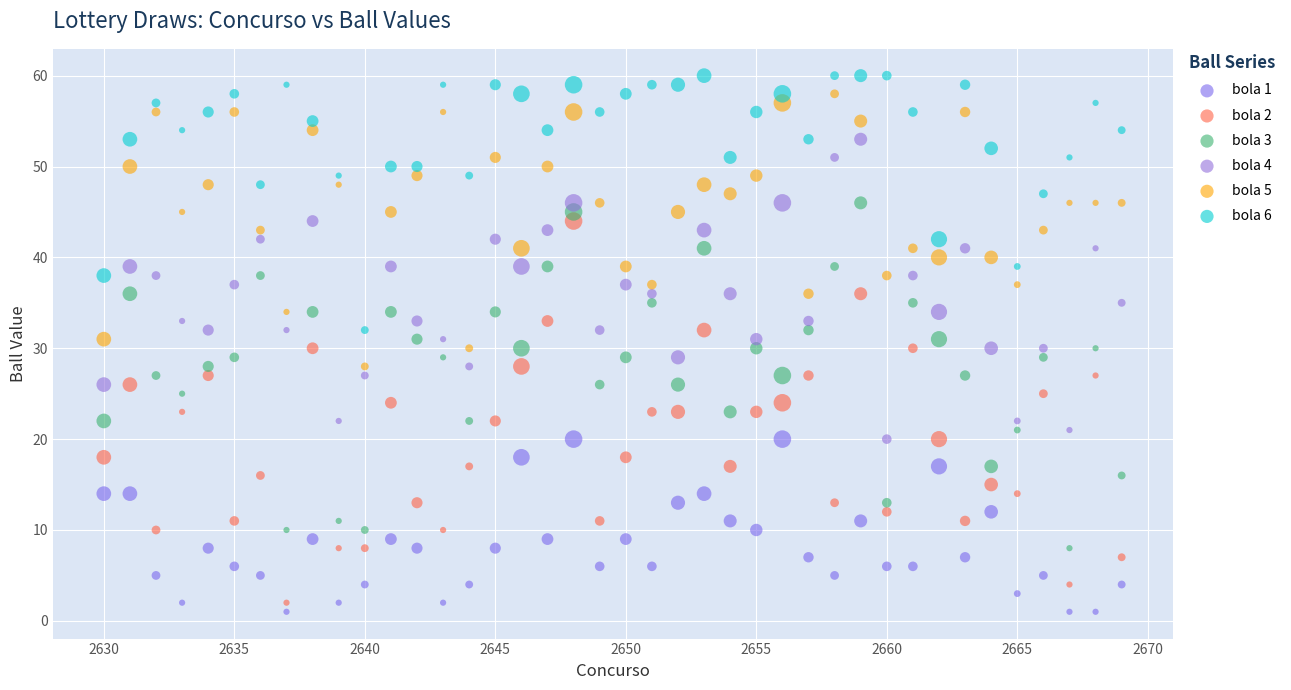

Which series contains the highest Y value?

bola 6